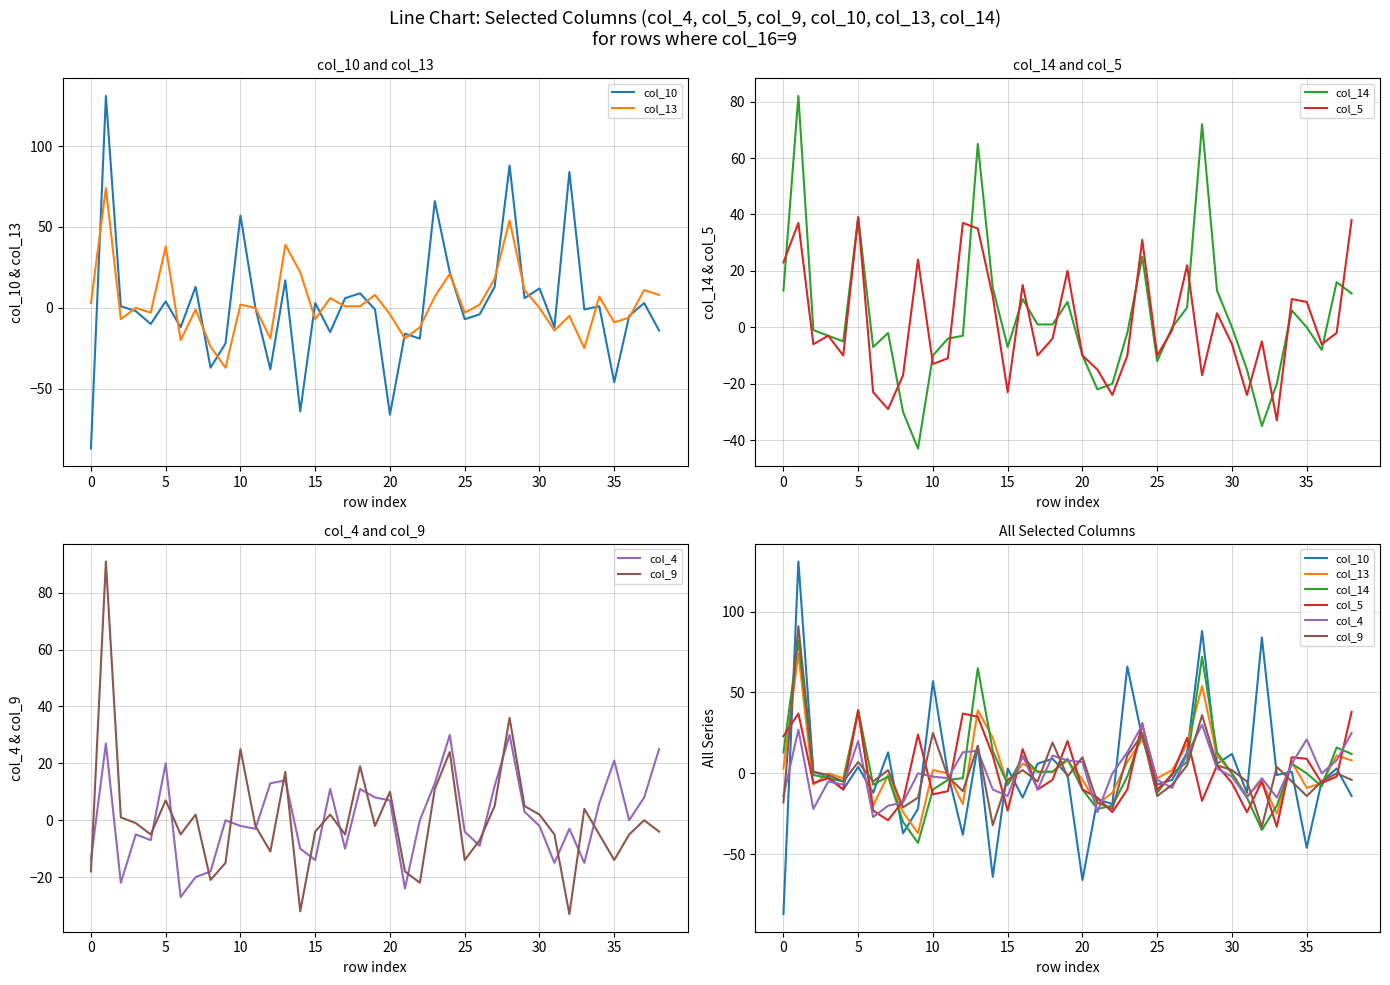

Reading left to right, transcribe all the data shown in this chart.

col_10: -87	131	1	-2	-10	4	-12	13	-37	-22	57	0	-38	17	-64	3	-15	6	9	-1	-66	-16	-19	66	22	-7	-4	13	88	6	12	-12	84	-1	1	-46	-5	3	-14
col_13: 3	74	-7	0	-3	38	-20	-1	-24	-37	2	0	-19	39	22	-7	6	1	1	8	-4	-19	-12	7	21	-3	2	18	54	11	0	-14	-5	-25	7	-9	-6	11	8
col_14: 13	82	-1	-3	-5	39	-7	-2	-30	-43	-10	-4	-3	65	14	-7	10	1	1	9	-10	-22	-20	-2	25	-12	0	7	72	13	0	-15	-35	-20	6	0	-8	16	12
col_5: 23	37	-6	-3	-10	39	-23	-29	-17	24	-13	-11	37	35	11	-23	15	-10	-4	20	-10	-15	-24	-10	31	-10	-1	22	-17	5	-6	-24	-5	-33	10	9	-6	-2	38
col_4: -14	27	-22	-5	-7	20	-27	-20	-18	0	-2	-3	13	14	-10	-14	11	-10	11	8	7	-24	0	13	30	-4	-9	12	30	3	-2	-15	-3	-15	6	21	0	8	25
col_9: -18	91	1	-1	-5	7	-5	2	-21	-15	25	-2	-11	17	-32	-4	2	-5	19	-2	10	-18	-22	11	24	-14	-7	5	36	5	2	-5	-33	4	-5	-14	-5	0	-4